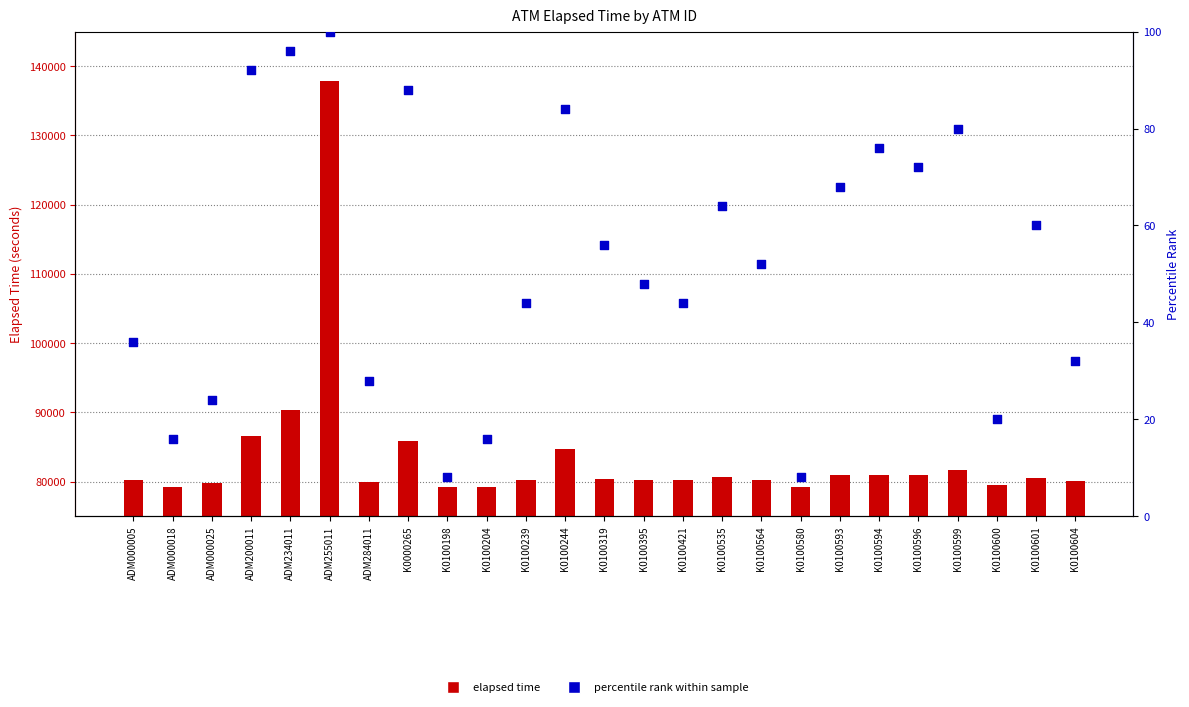

Which series reaches the minimum Y coordinate?

percentile rank within sample